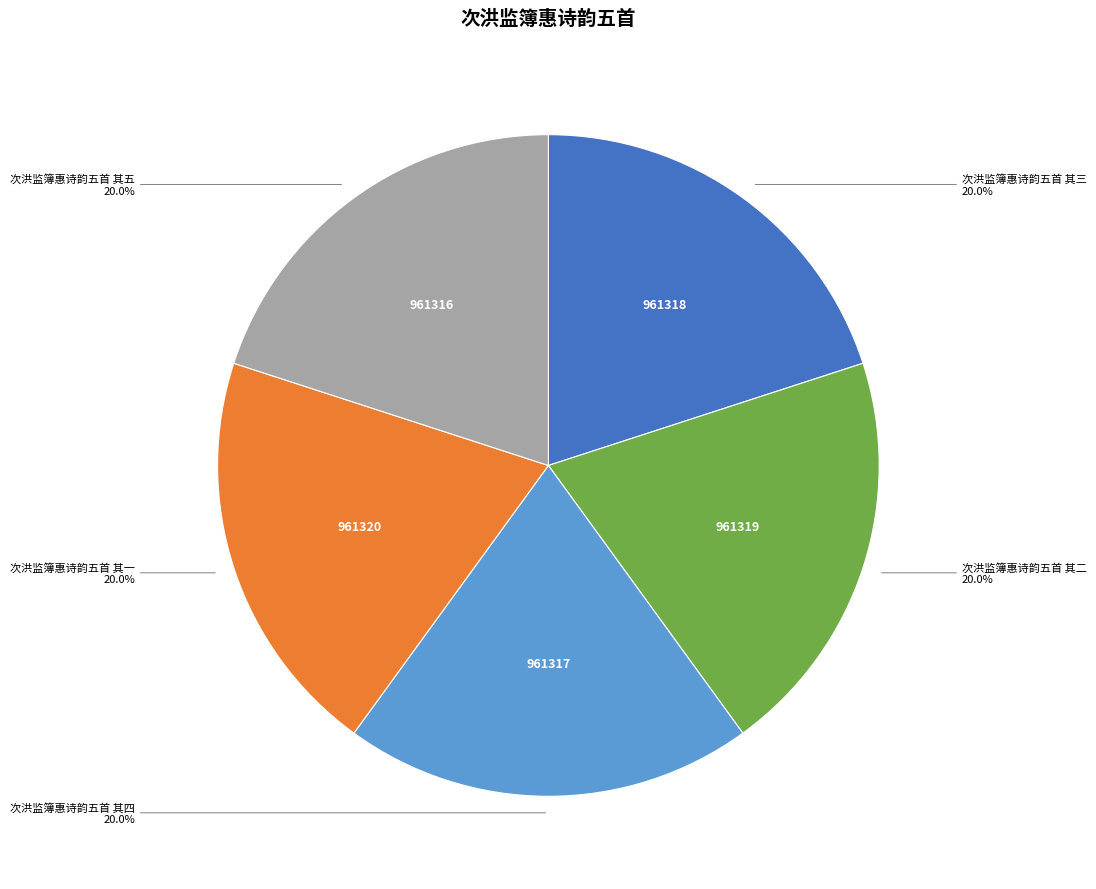

Is there any slice that represents more than half of the pie?

No